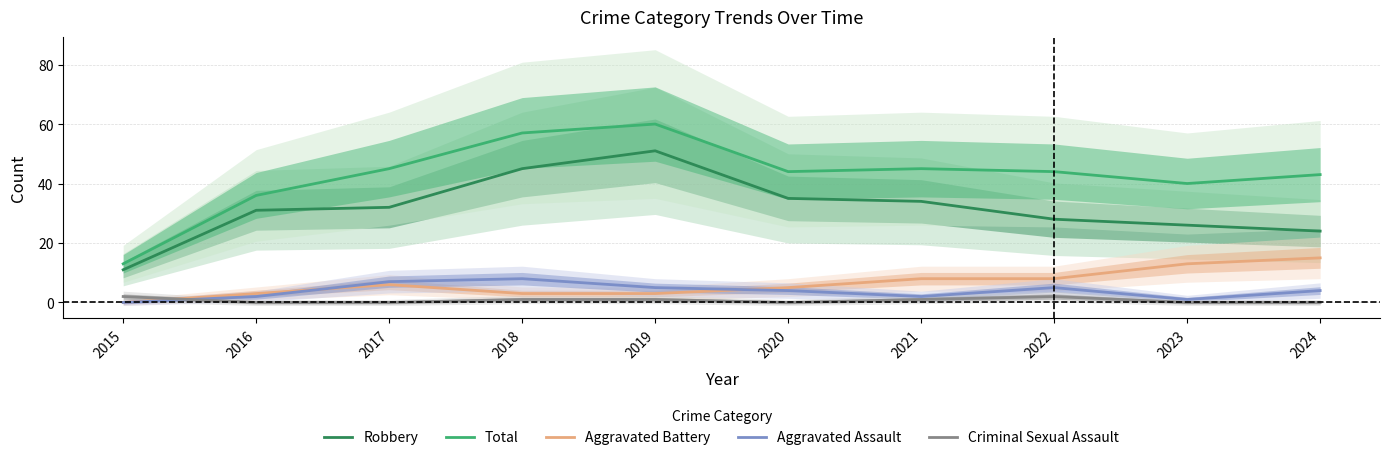

Where is Criminal Sexual Assault nearest to the value 1?

2018